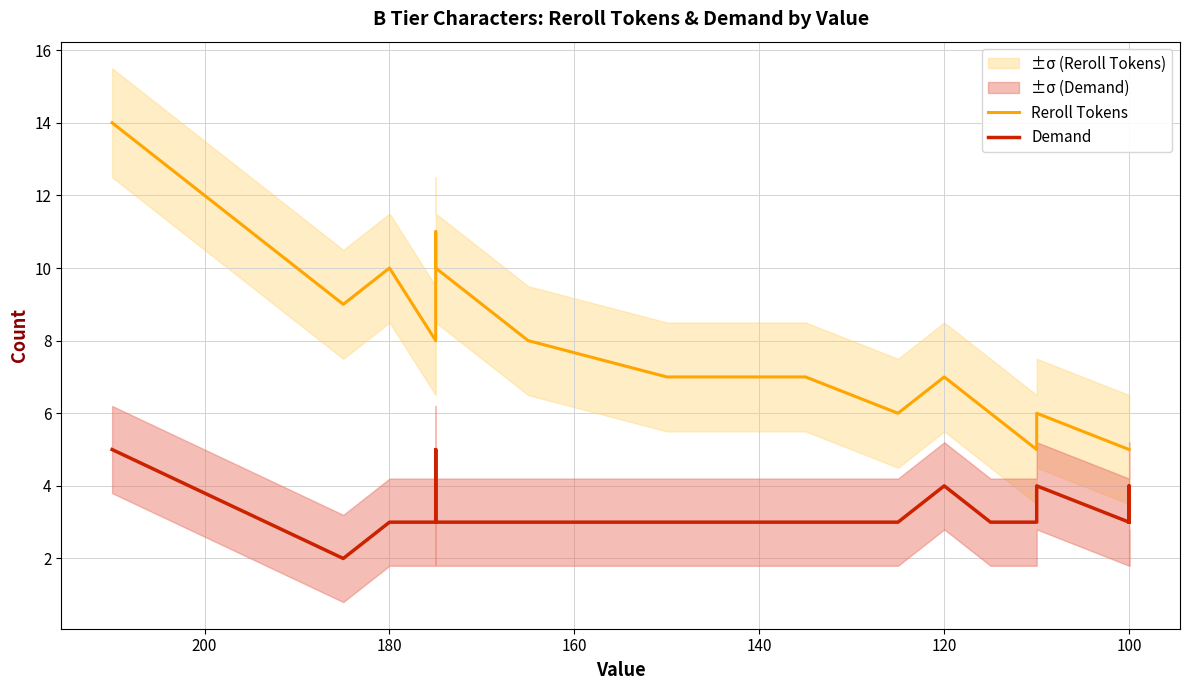

Read the Demand value at 100.

4